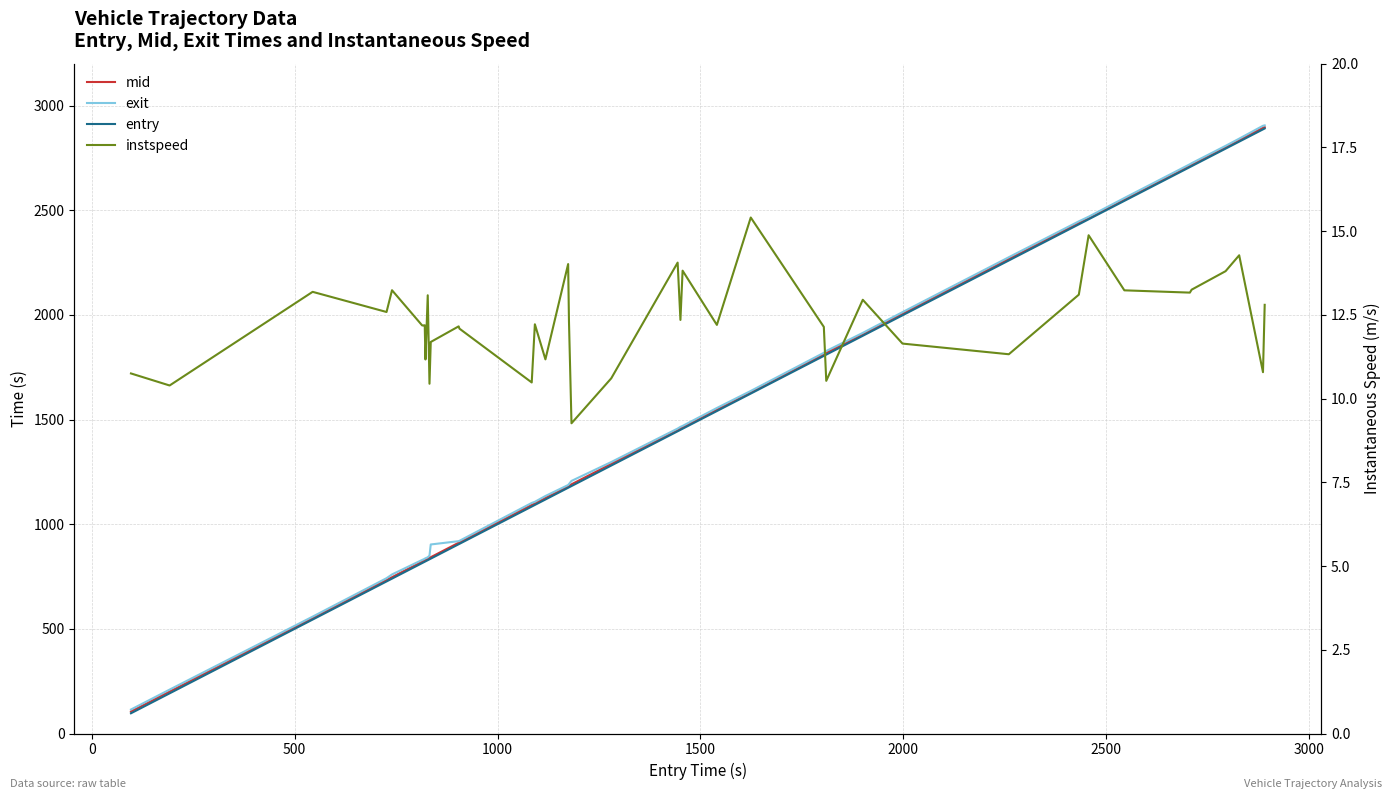

Count the number of data series in this chart.

4